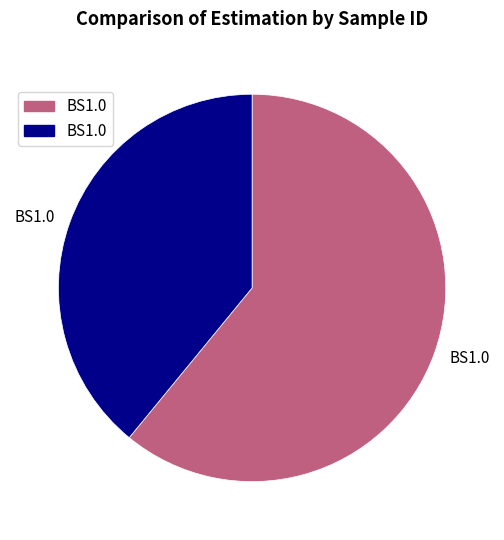

Is there a majority slice in this chart?

Yes